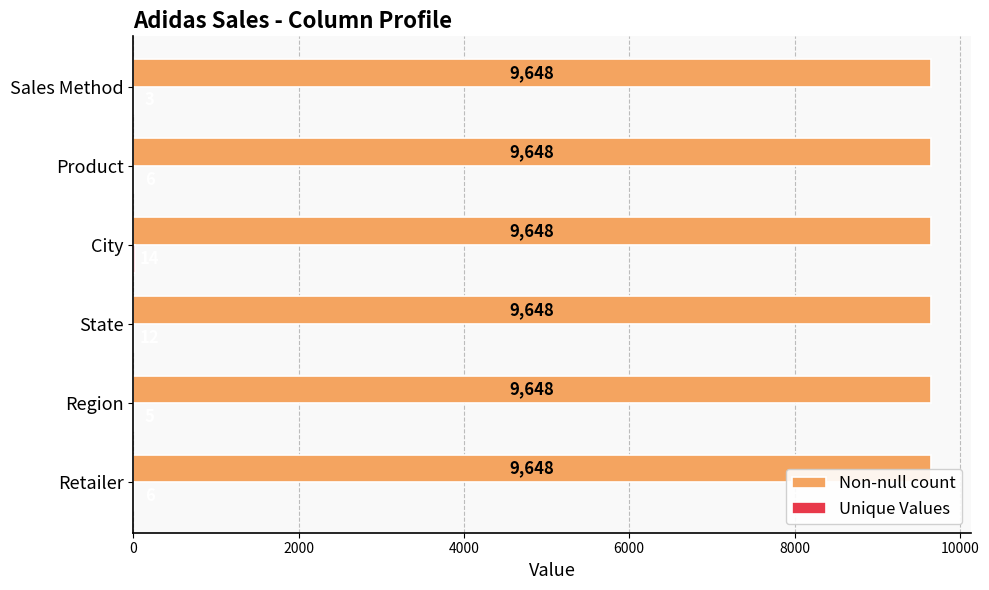

What is the total value across all series at State?

9660